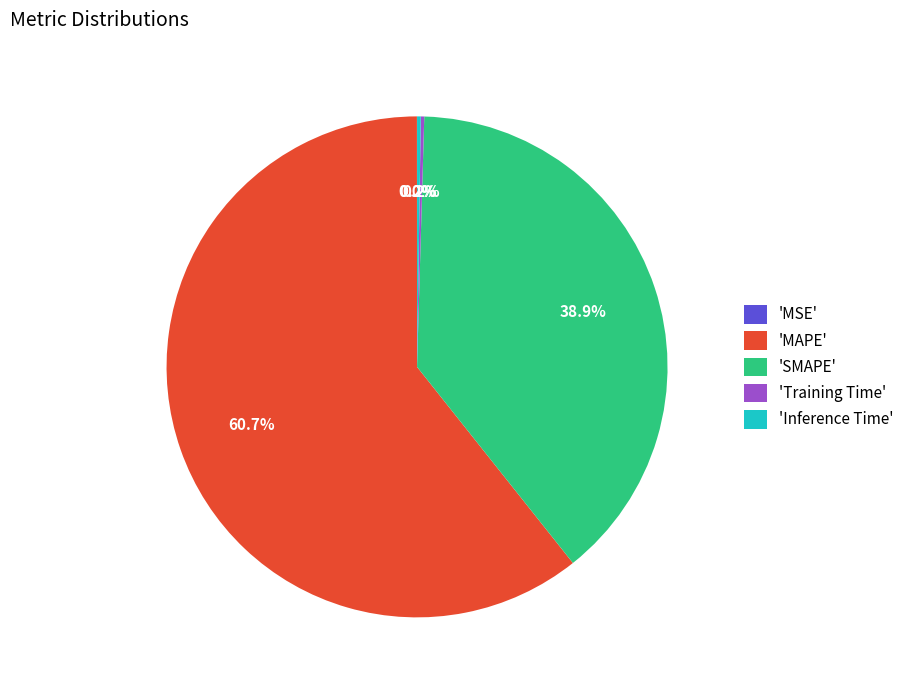

Is there any slice that represents more than half of the pie?

Yes